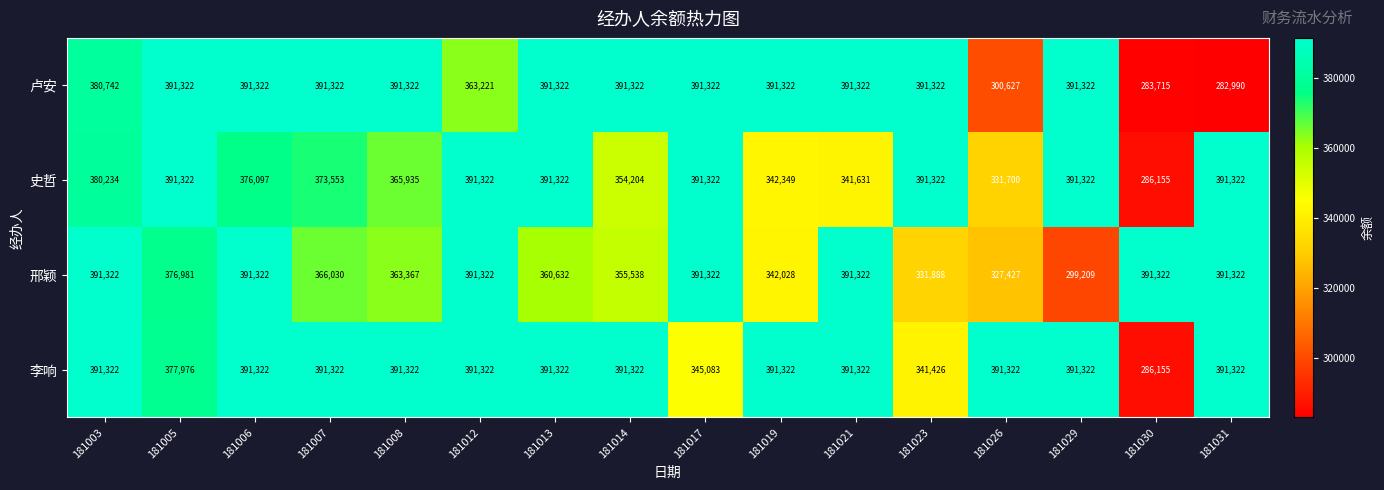

Count the 史哲 values in the range 354204 to 391322.

12